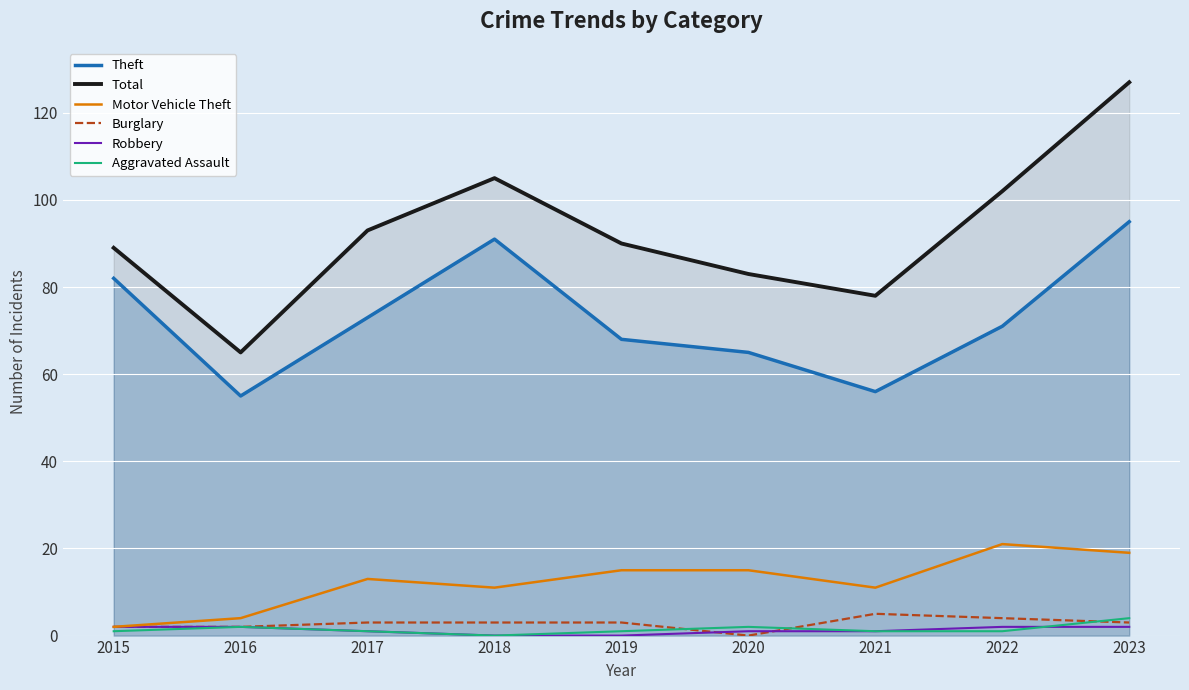

Reading left to right, extract all data points from this chart.

Theft: 82	55	73	91	68	65	56	71	95
Total: 89	65	93	105	90	83	78	102	127
Motor Vehicle Theft: 2	4	13	11	15	15	11	21	19
Burglary: 2	2	3	3	3	0	5	4	3
Robbery: 2	2	1	0	0	1	1	2	2
Aggravated Assault: 1	2	1	0	1	2	1	1	4